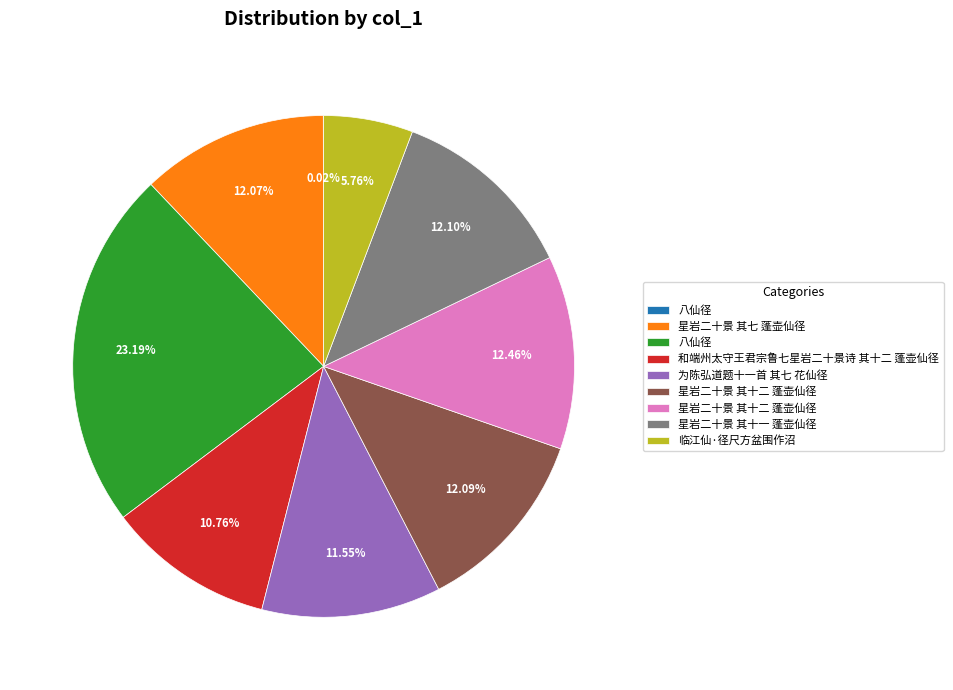

Does any single category account for the majority?

No